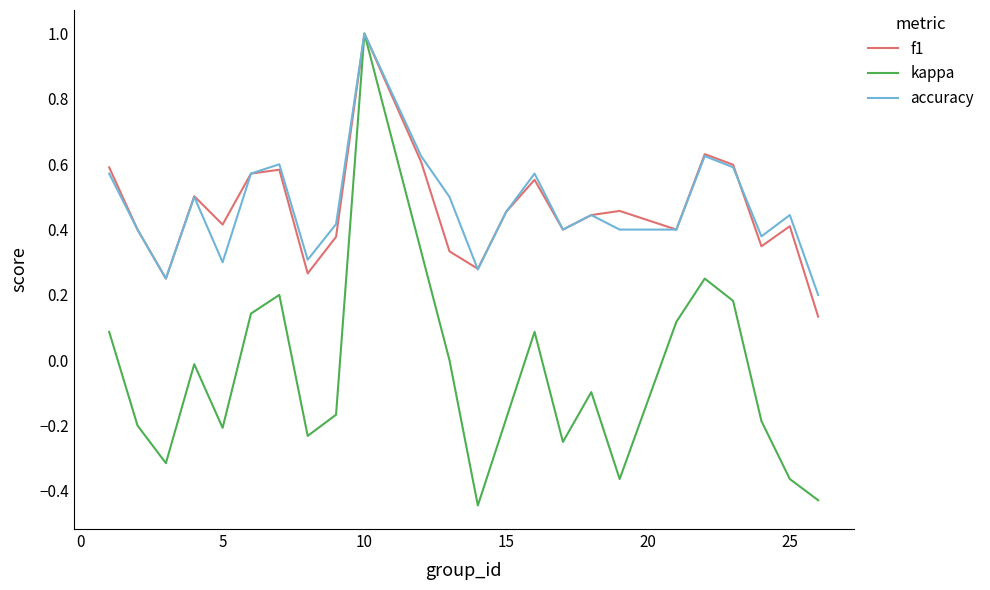

Which series has the largest range (max minus min)?

kappa